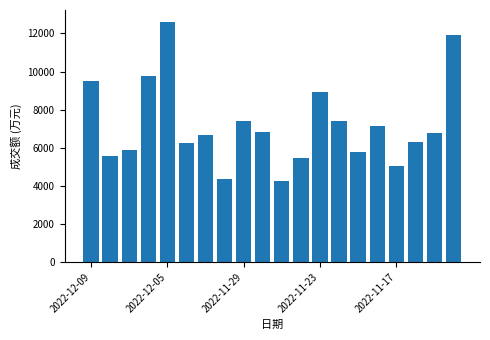

What is the value of the 9th bar from the left?

7409